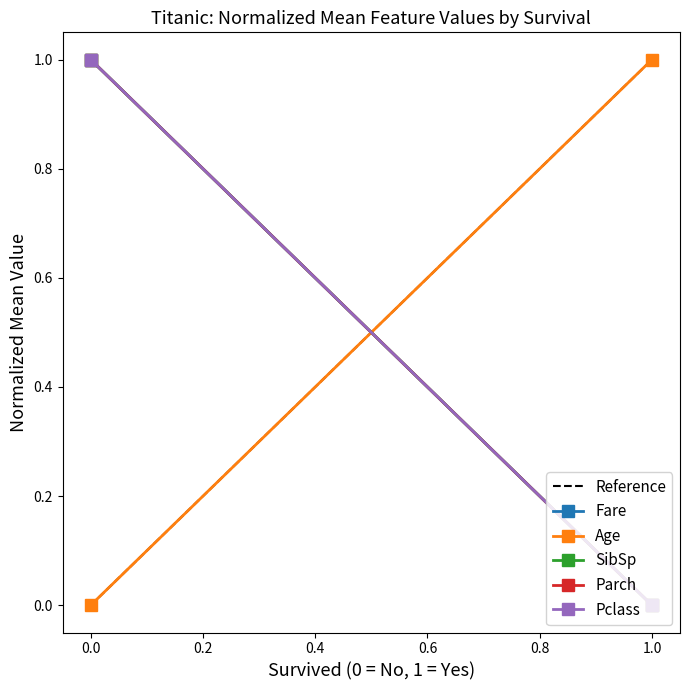

Reading left to right, what are all the values shown in this chart?

Reference: 0	1
Fare: 1	0
Age: 0	1
SibSp: 1	0
Parch: 1	0
Pclass: 1	0